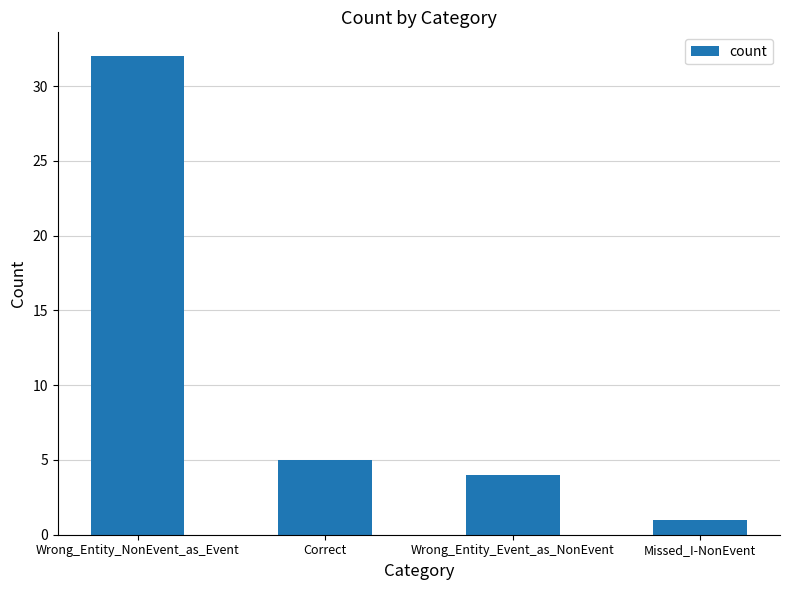

What value does the data have at Correct?

5